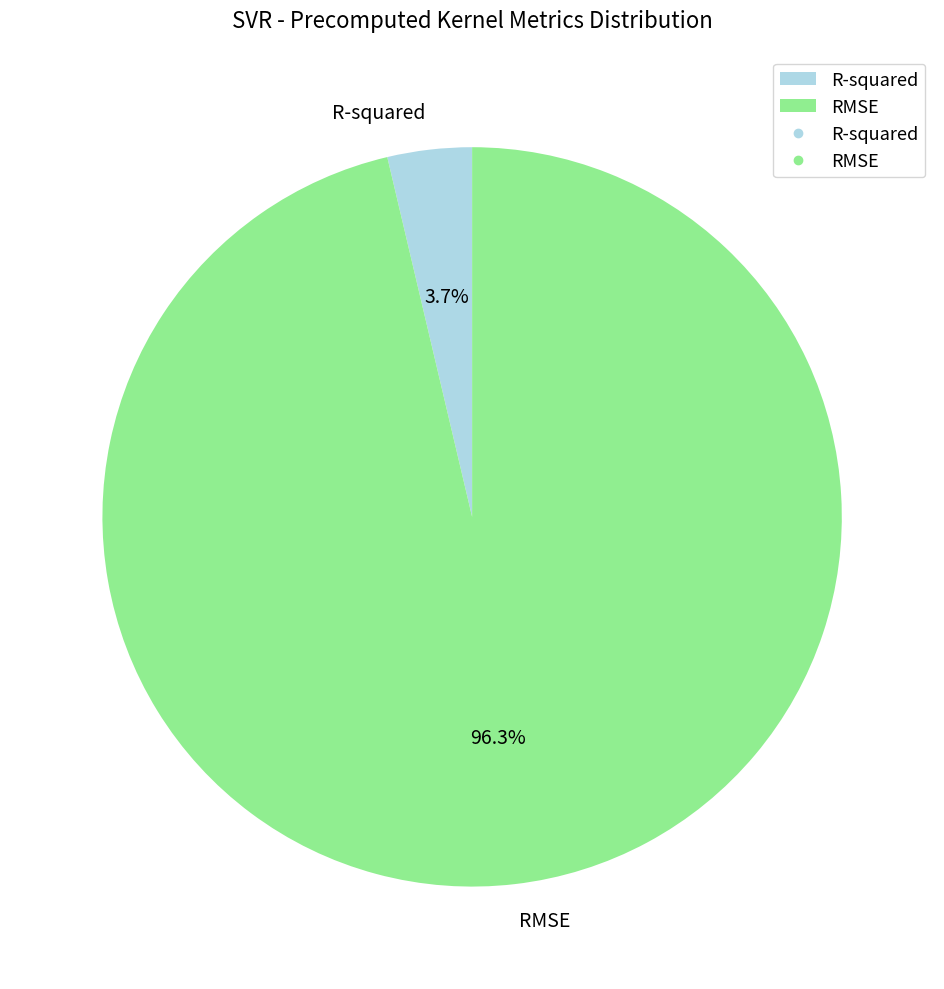

To the nearest percent, what is the difference between the R-squared and RMSE slice percentages?

93%